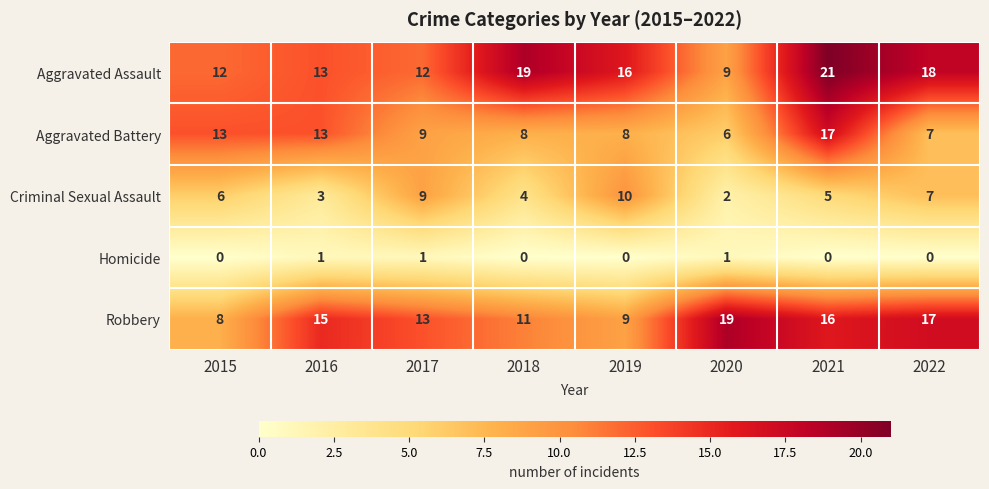

What is the difference between the maximum and second lowest values in the Robbery series?

10